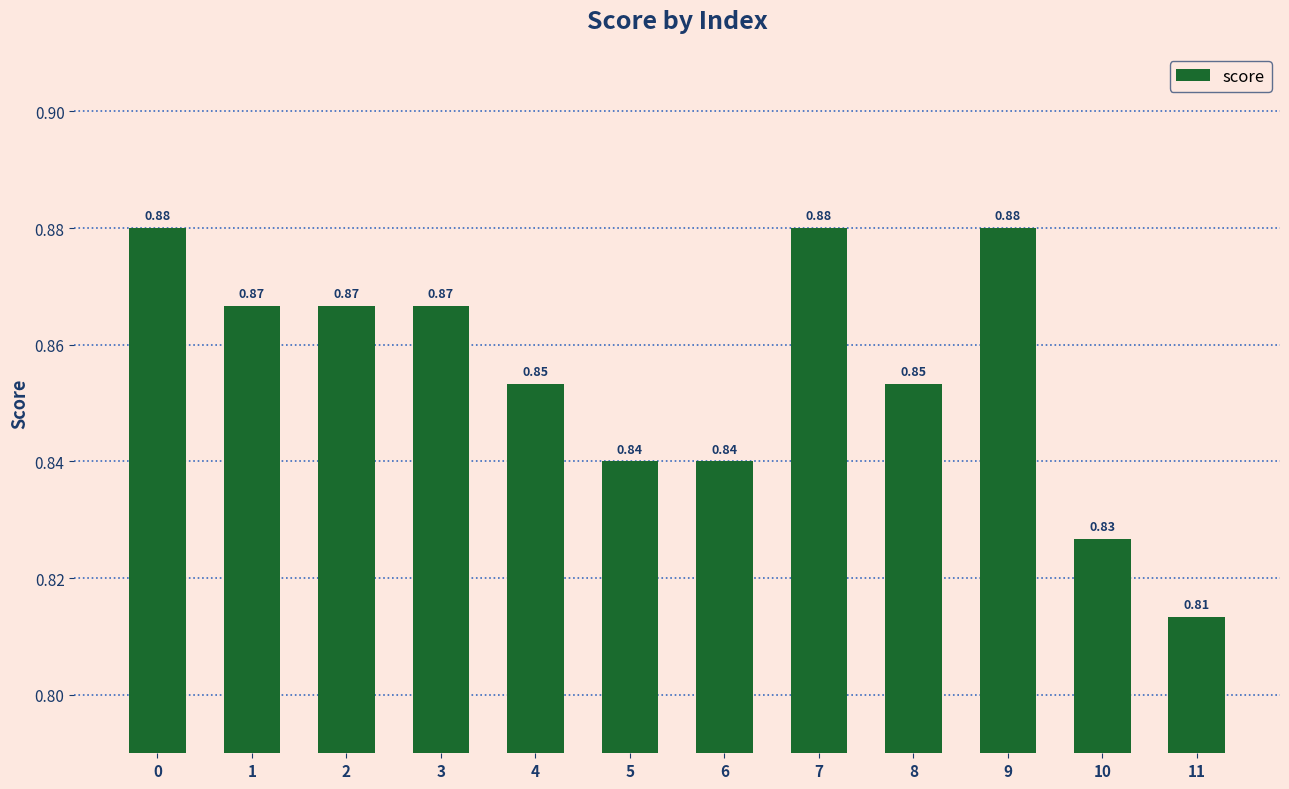

Are the bars grouped side by side (vs. stacked)?

No